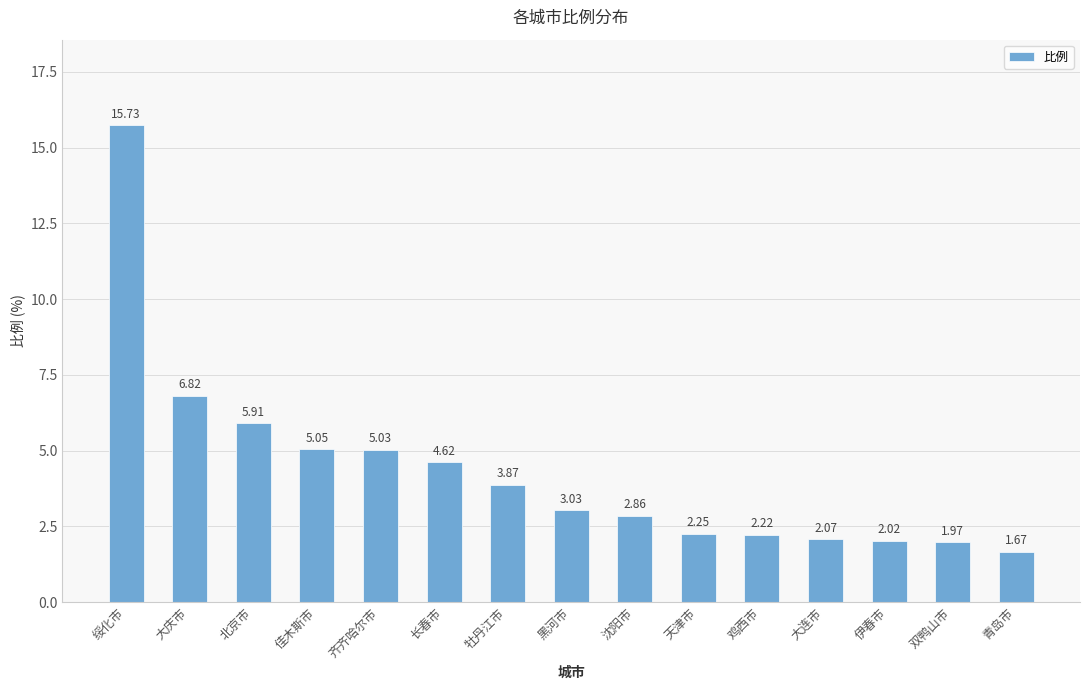

Which category has the highest value across all series?

绥化市